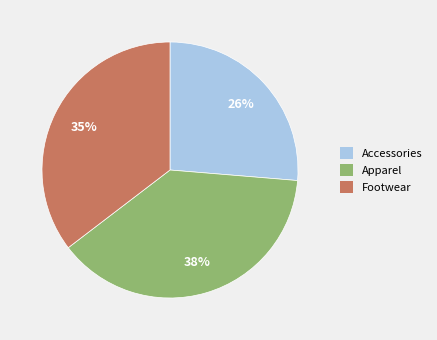

What is the smallest slice in the pie chart?

Accessories